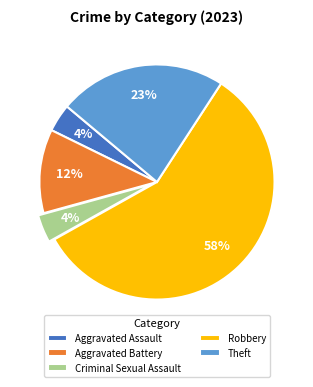

Count the number of slices in the pie.

5